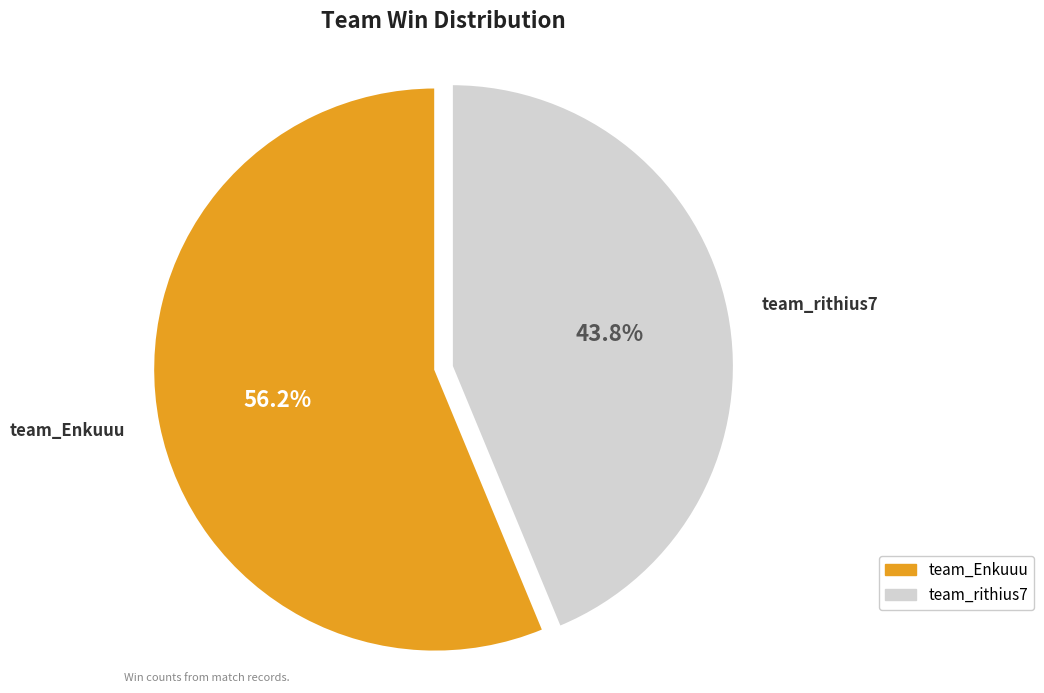

True or false: team_rithius7 accounts for 34% of the total.

False